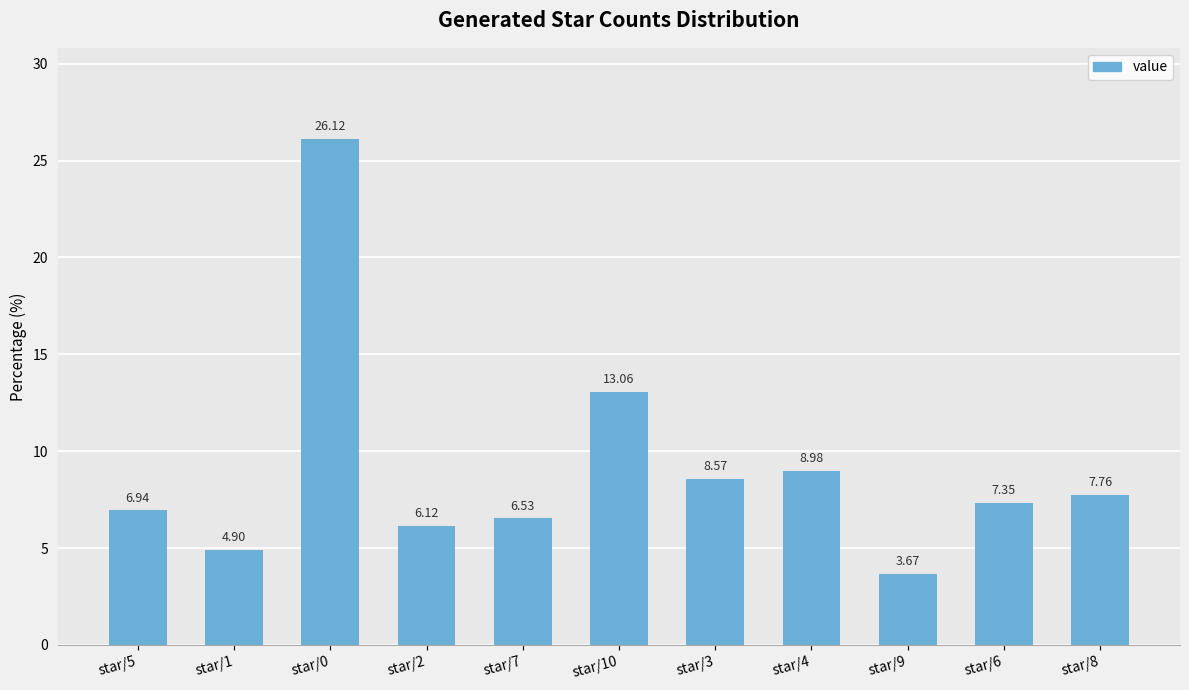

Are the bars grouped side by side (vs. stacked)?

No